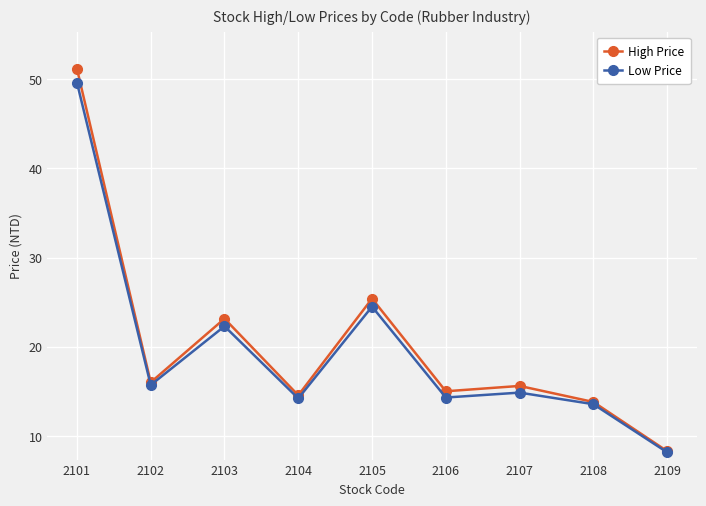

How many categories are shown in the chart?

9